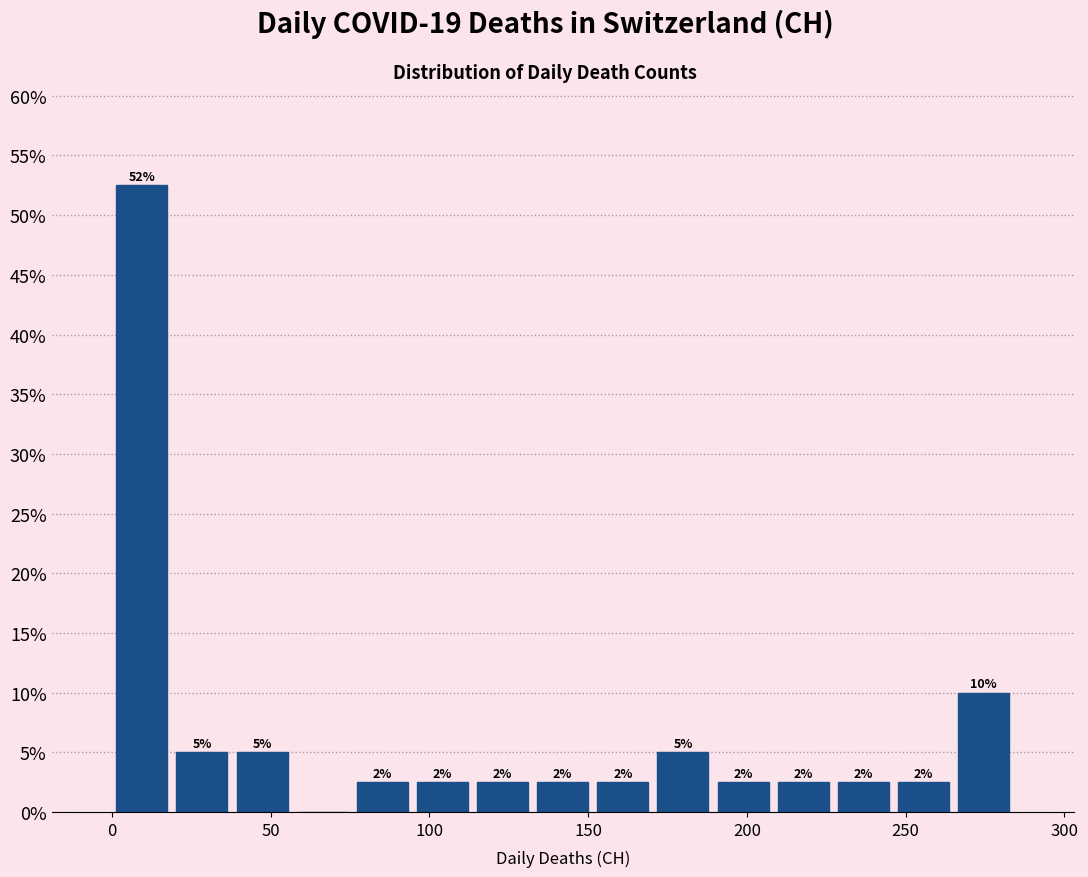

Around what value on the x-axis is the tallest bar? Give the approximate position of its centre, as read against the axis.

10